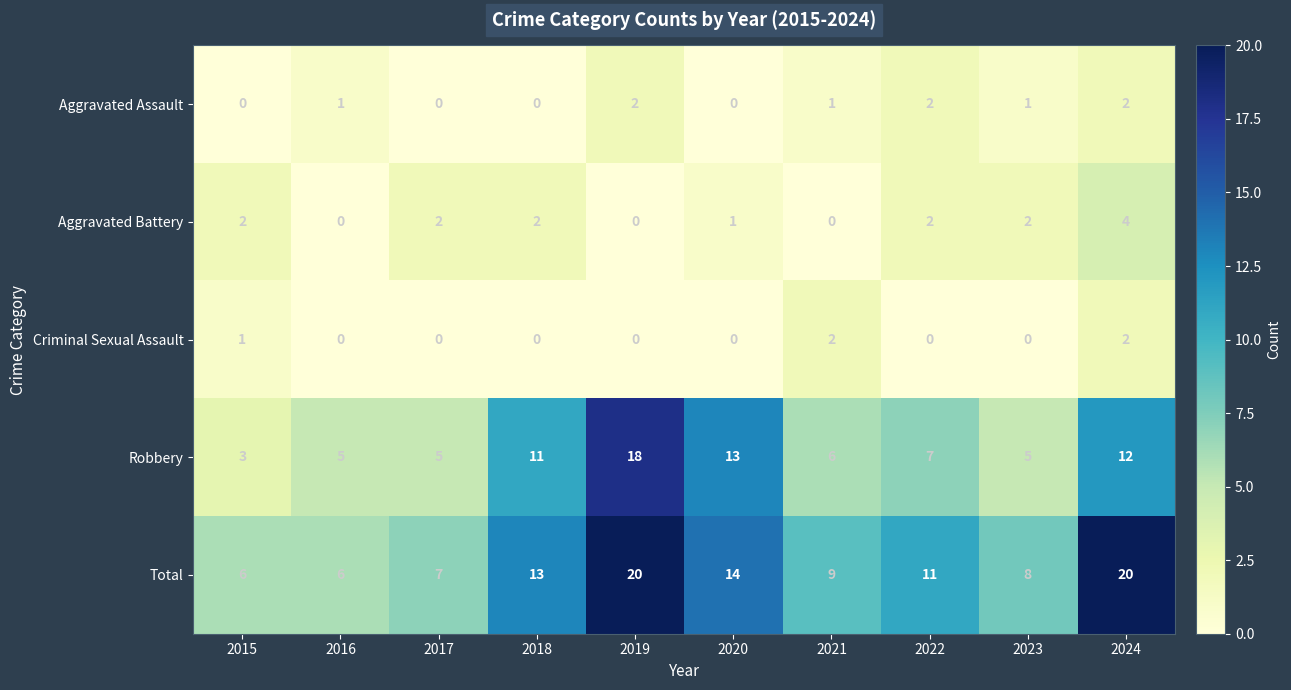

What is the sum of the Robbery values at 2018 and 2023?

16